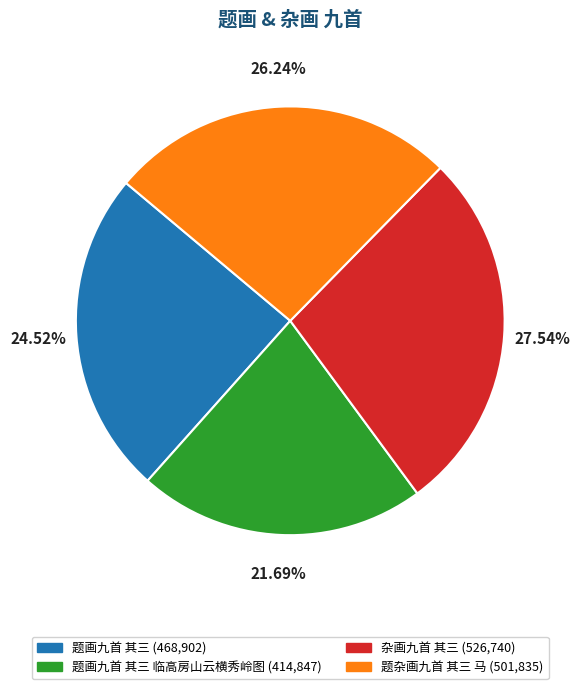

How many slices are in this pie chart?

4